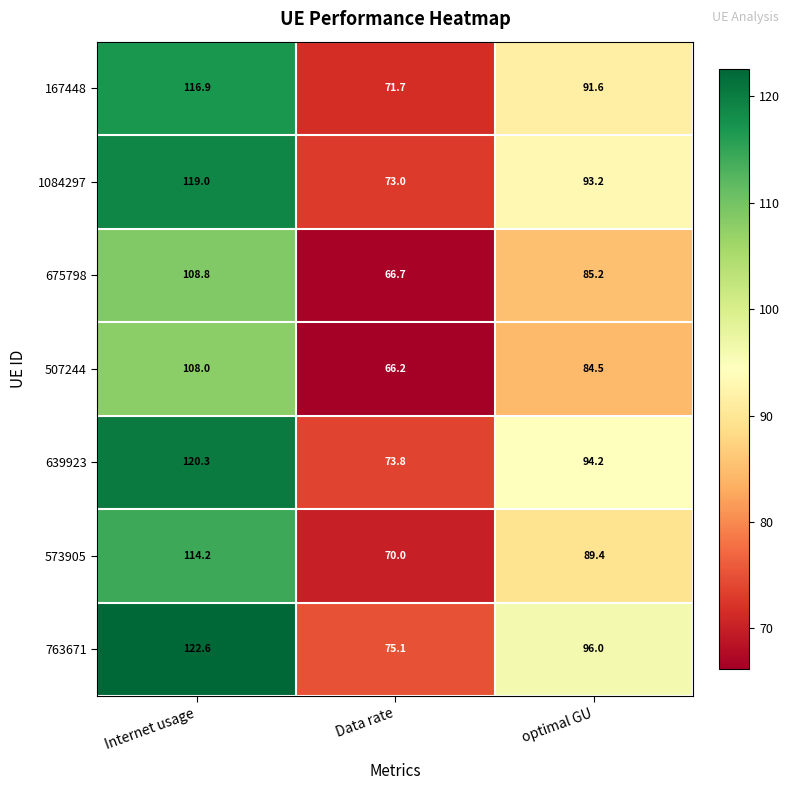

What is the difference between the highest and lowest values at Data rate?

8.9